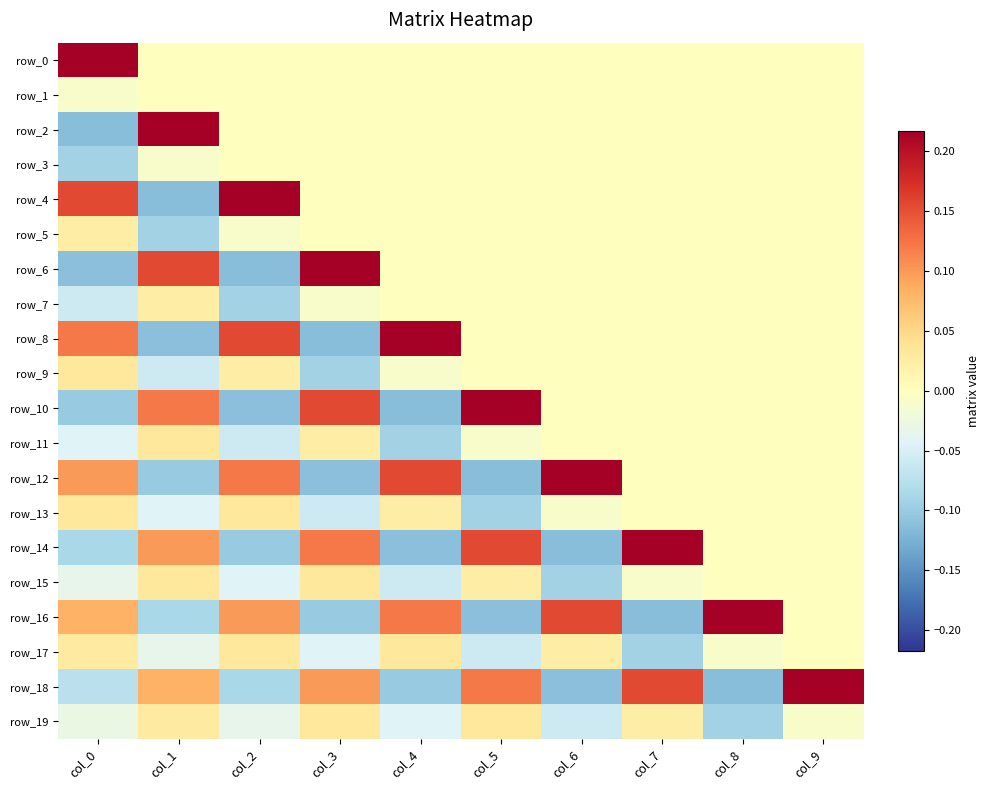

At which label is row_17 closest to 0?

col_9